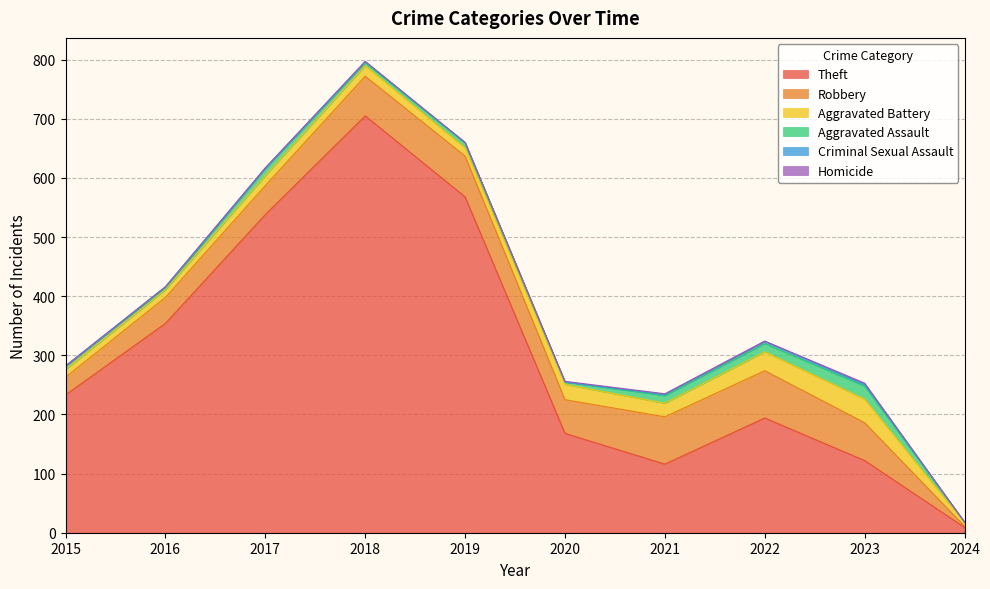

Which series ends up on top after the final intersection of Aggravated Battery and Robbery?

Aggravated Battery